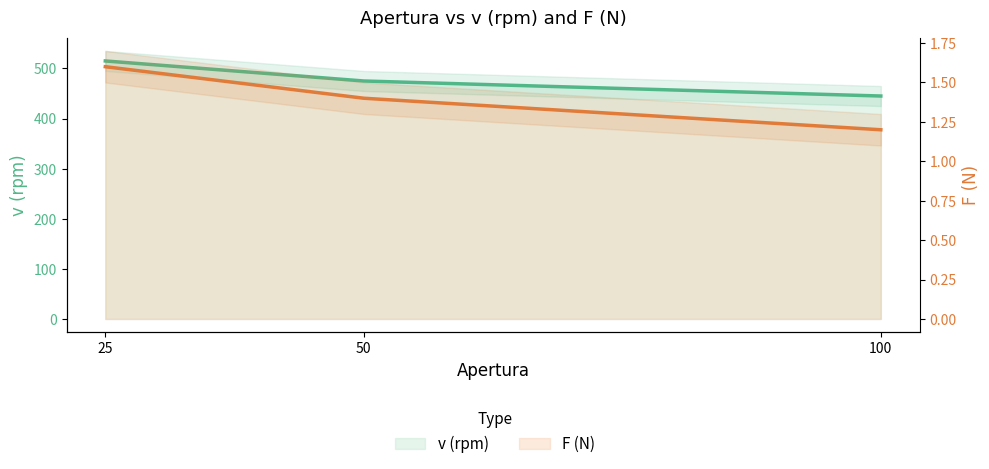

At which label is v (rpm) closest to 480?

50